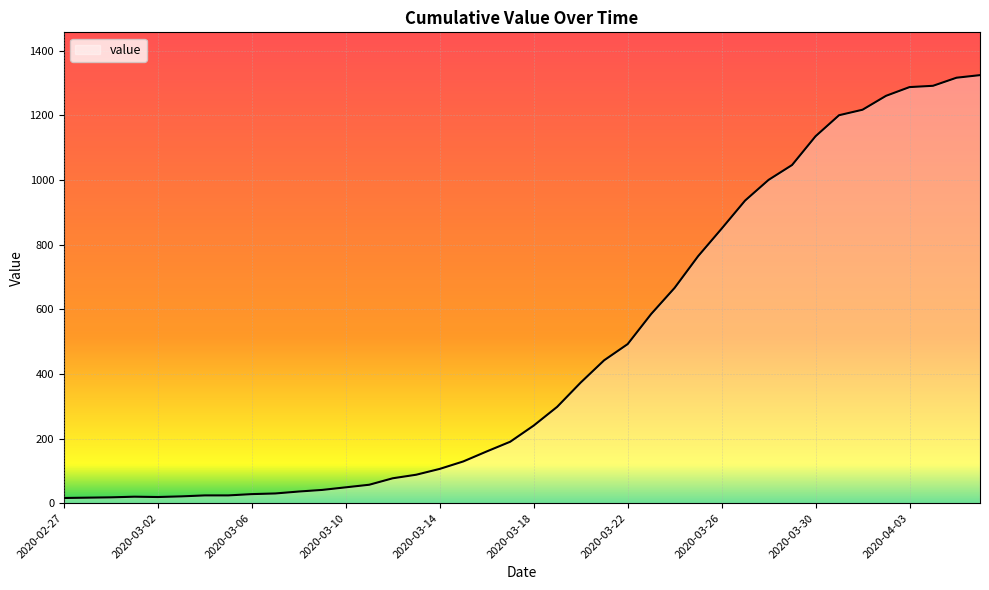

What is the smallest value displayed?

16